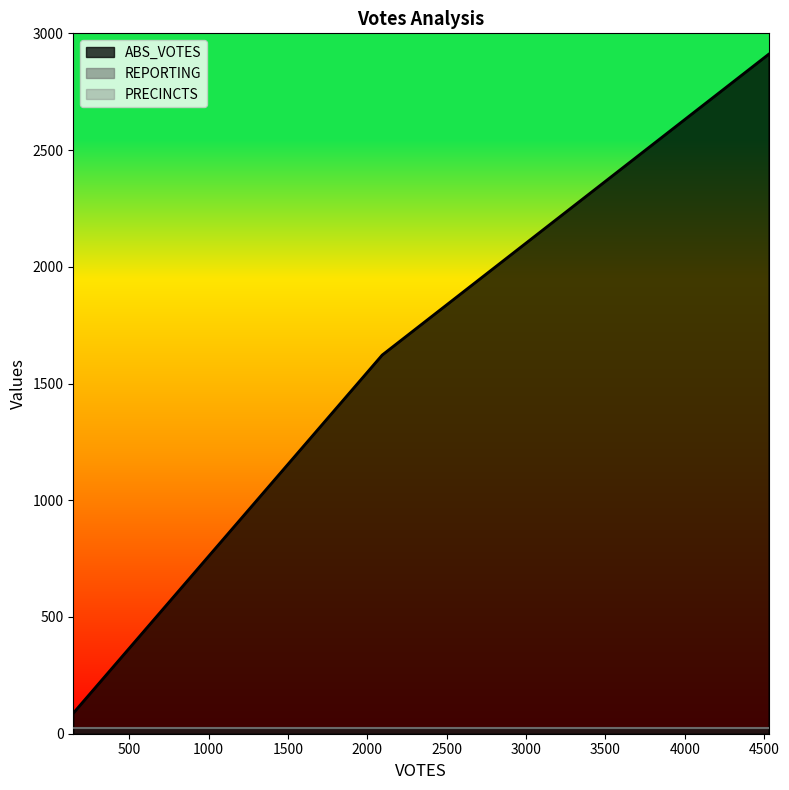

Reading left to right, extract all data points from this chart.

ABS_VOTES: 88	1622	2910
REPORTING: 24	24	24
PRECINCTS: 24	24	24